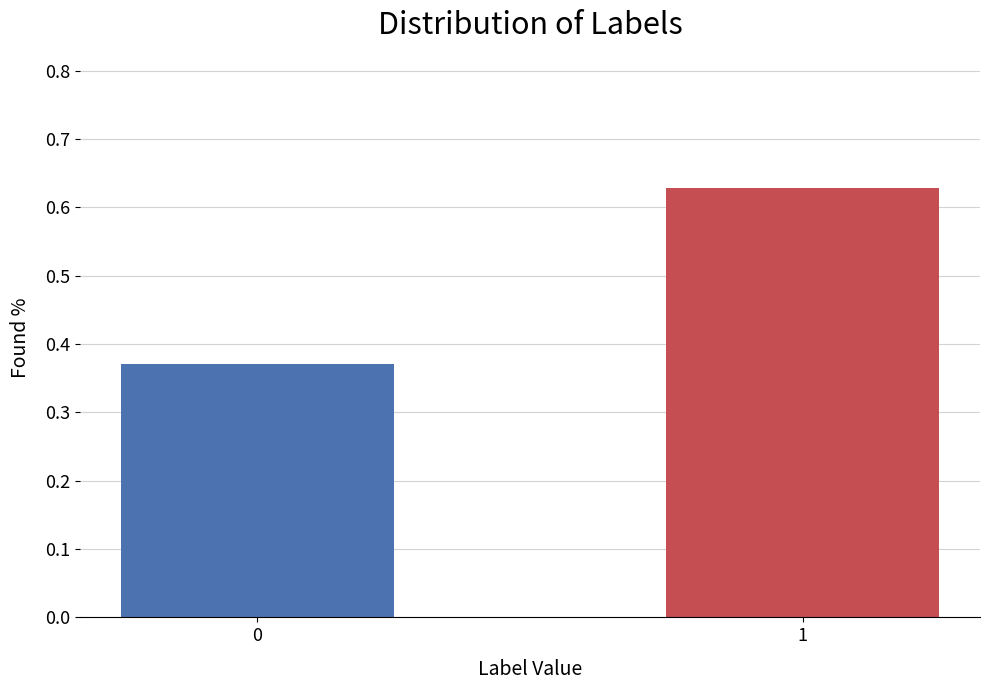

List the labels in order of value, largest first.

1, 0